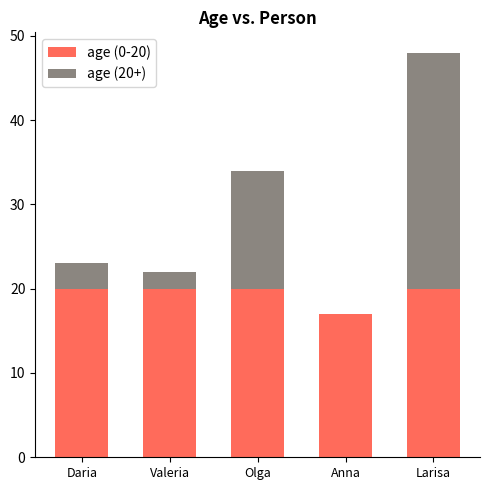

True or false: age (0-20) has a value of 20 at Valeria.

True